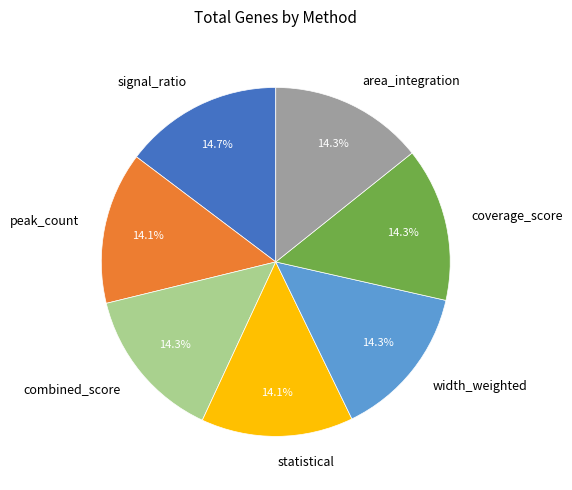

What portion of the pie excludes combined_score?

85.7%